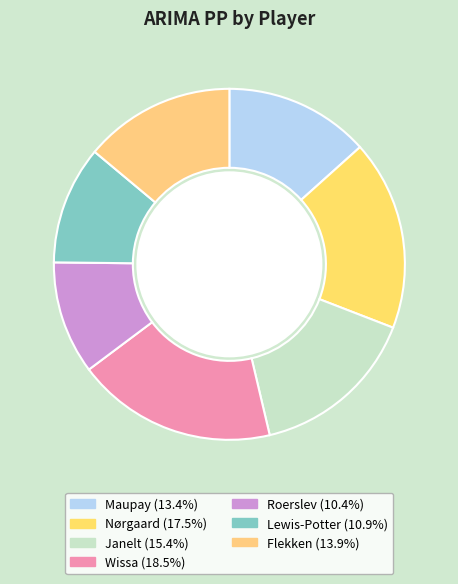

The Lewis-Potter slice represents 23% of the pie. True or false?

False